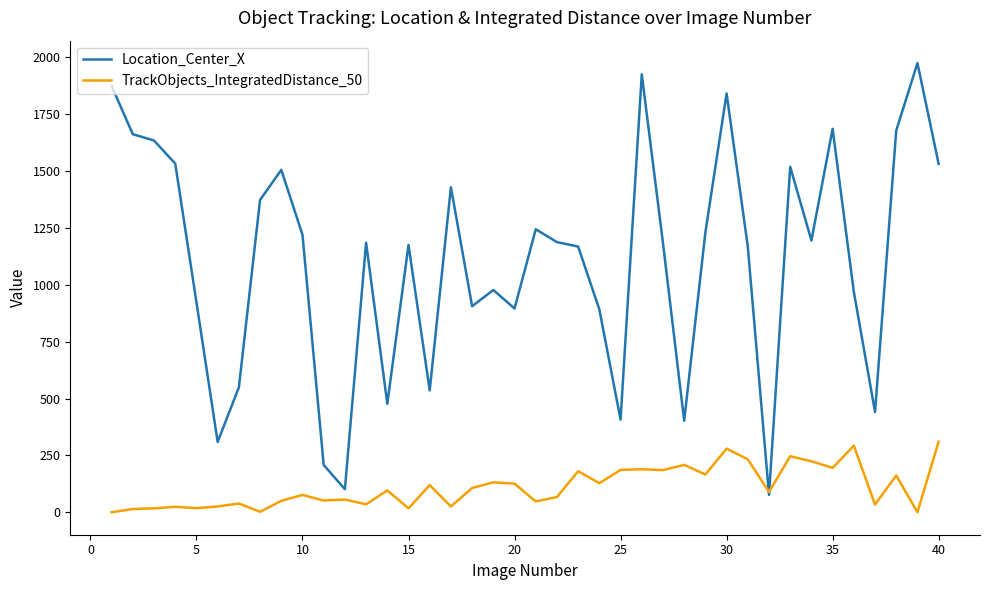

What is the highest value of the Location_Center_X series?

1975.1